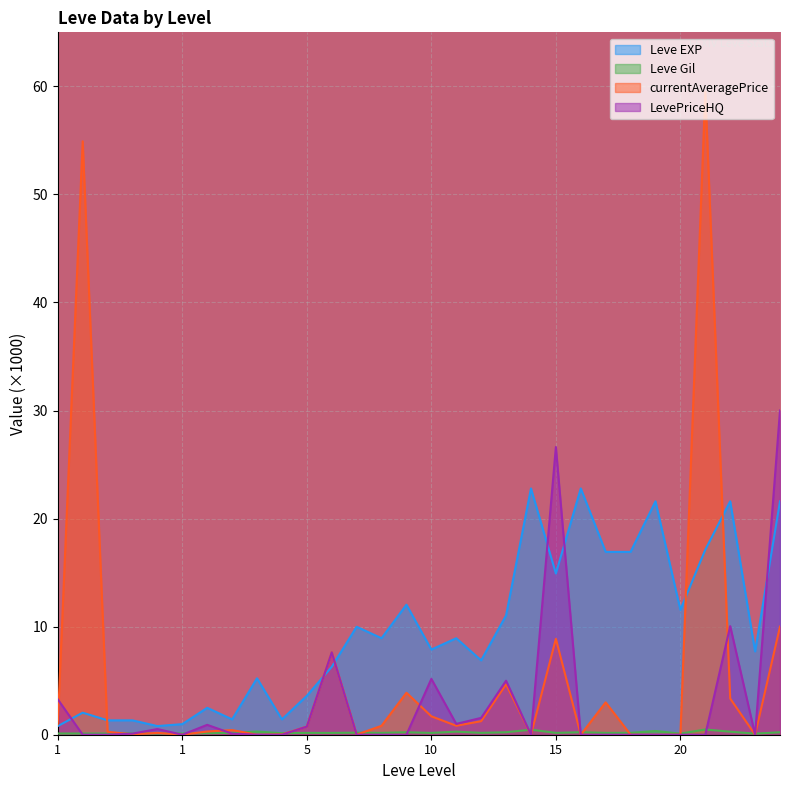

Which has a higher value, 5 or 5?

5